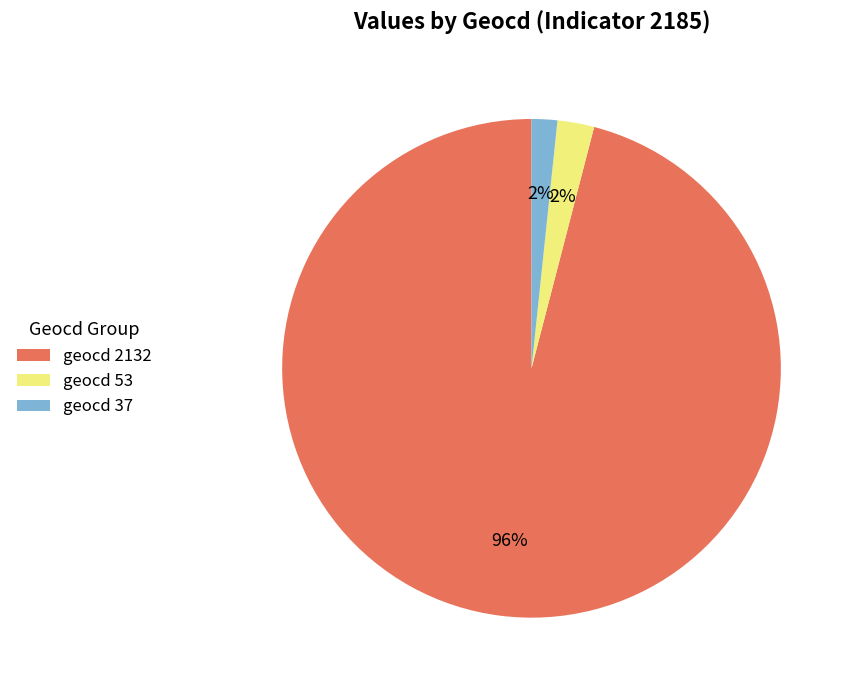

What is the largest slice in the pie chart?

geocd 2132